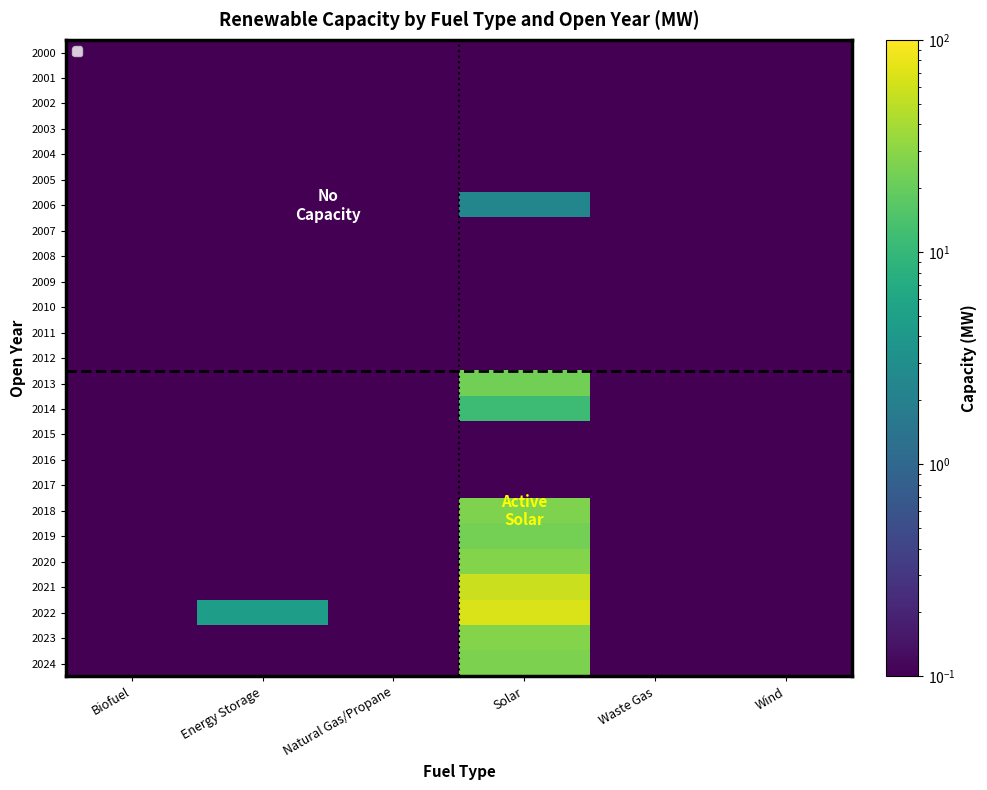

Count the number of categories in the chart.

6